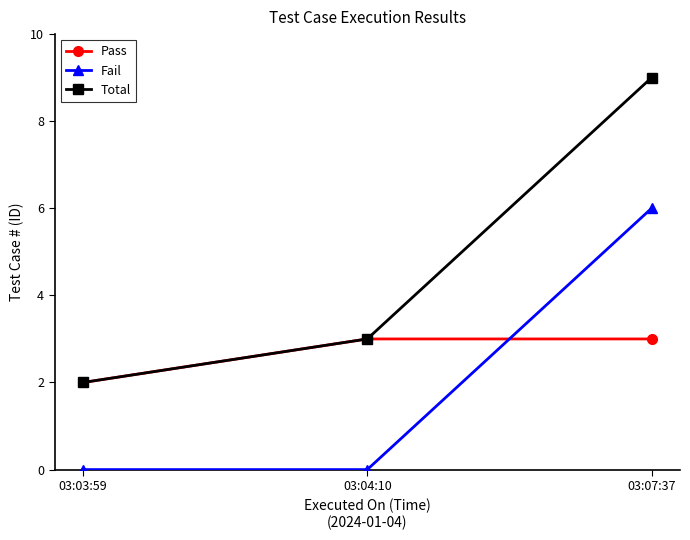

Reading left to right, extract all data points from this chart.

Pass: 2	3	3
Fail: 0	0	6
Total: 2	3	9